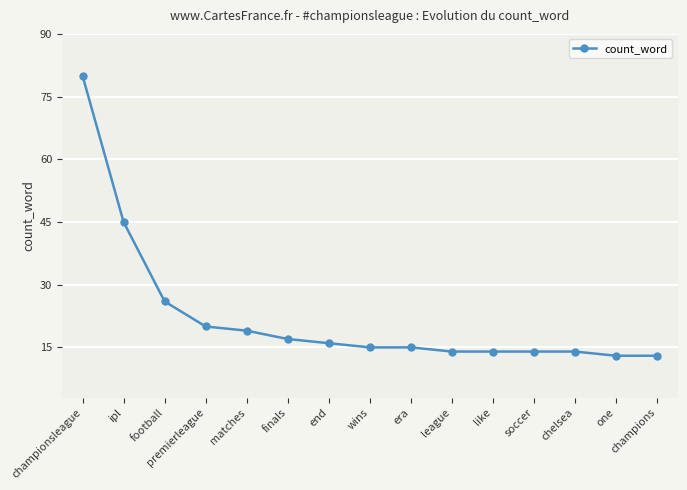

What is the maximum value shown in the chart?

80